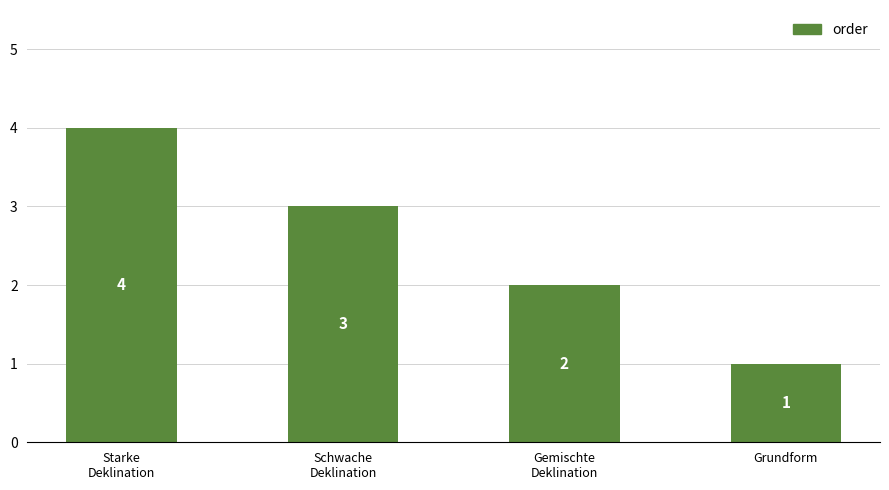

What is the sum of all values?

10